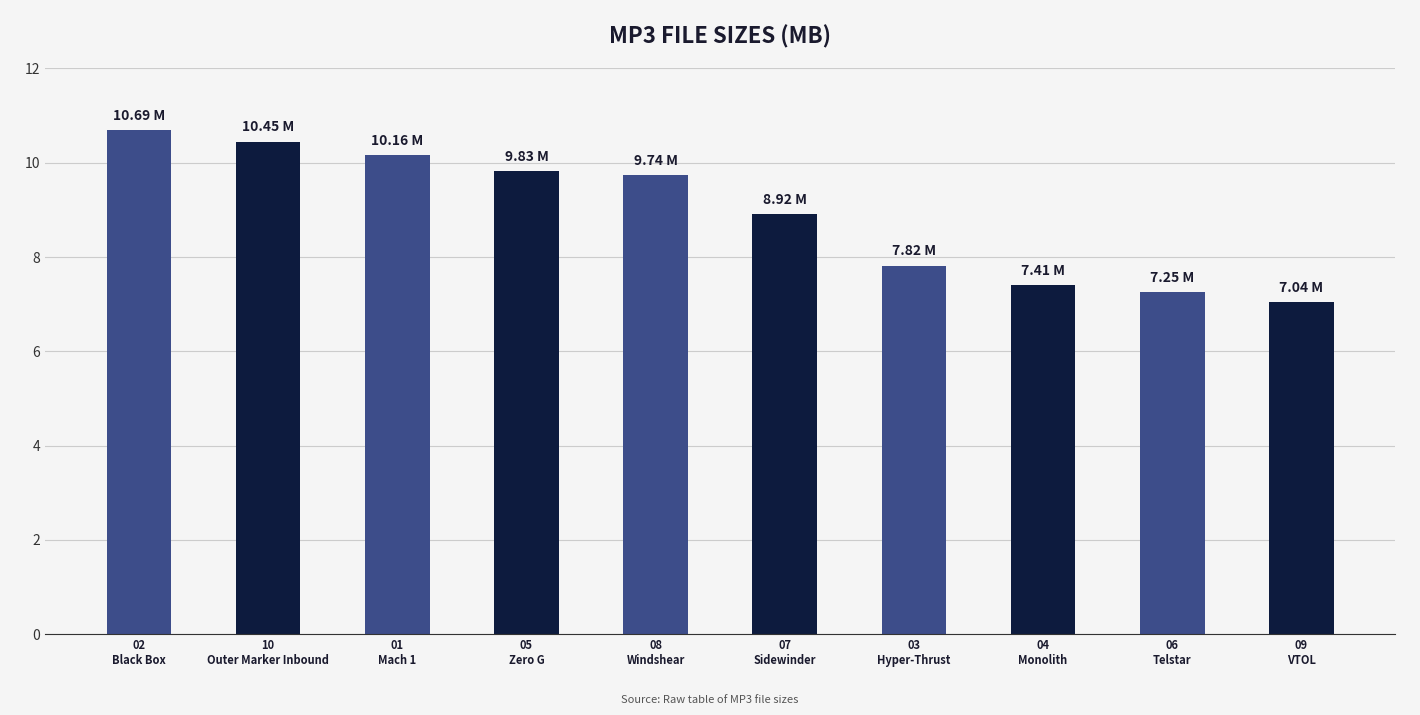

What is the average value?

8.9